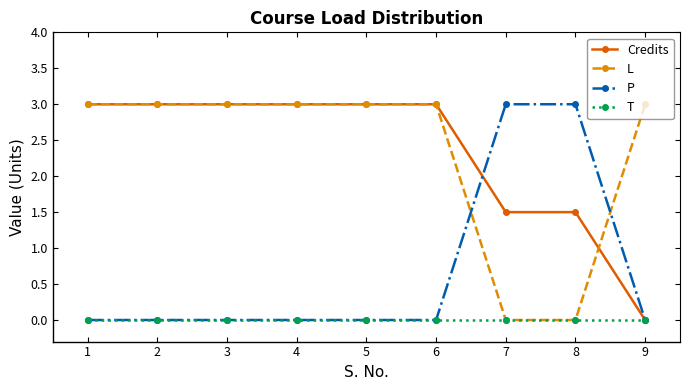

The value of Credits at 1 is 3.0. True or false?

True